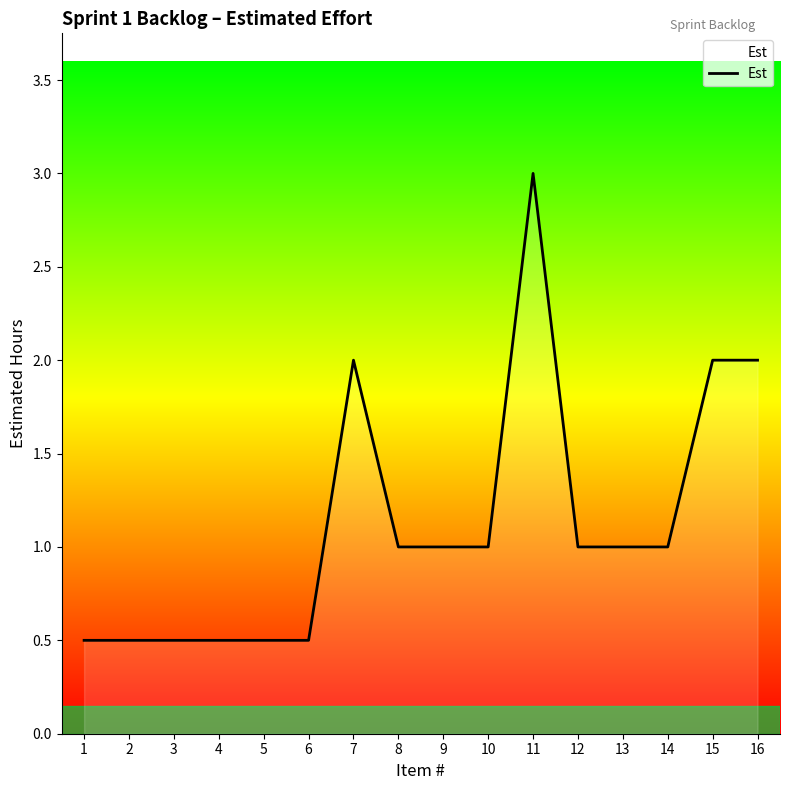

How many lines are shown in the chart?

1